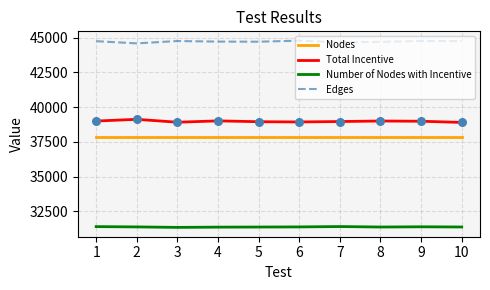

What is the spread (max minus min) of values at 5?

13329